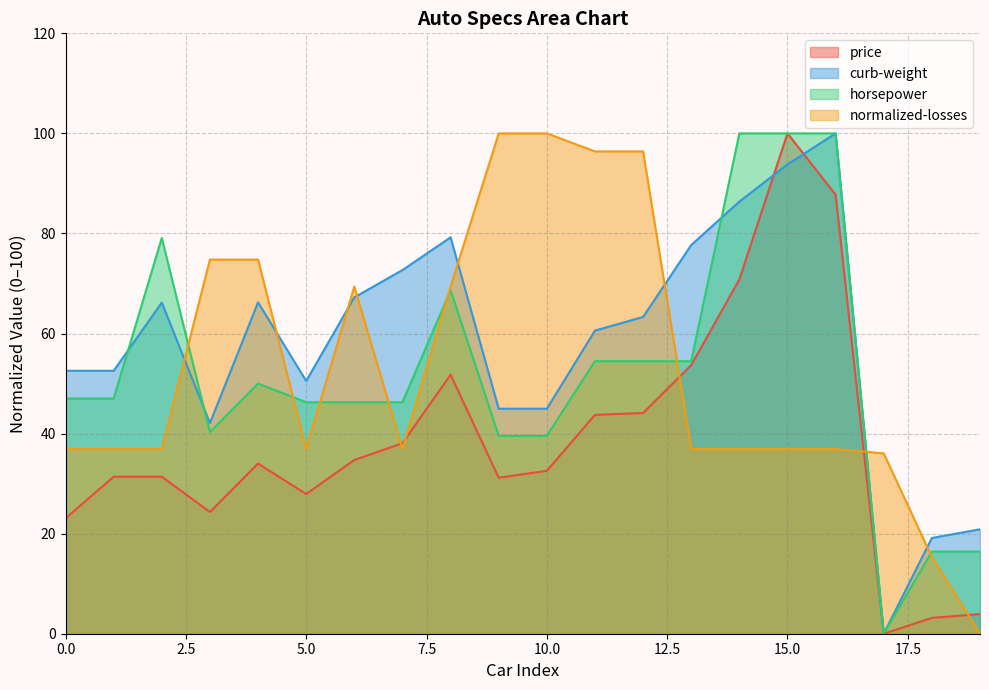

What is the value of the horsepower point at the 8th from the left?

46.3